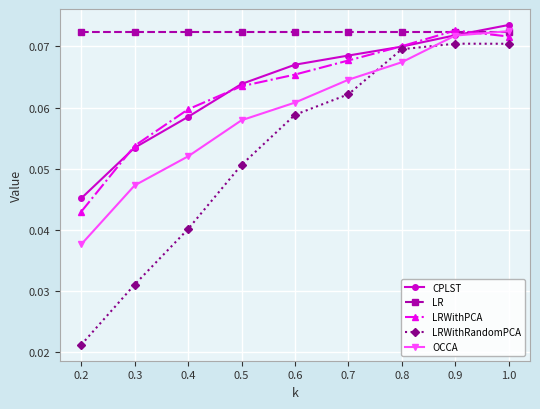

Rank the categories by CPLST value from highest to lowest.

1.0, 0.9, 0.8, 0.7, 0.6, 0.5, 0.4, 0.3, 0.2